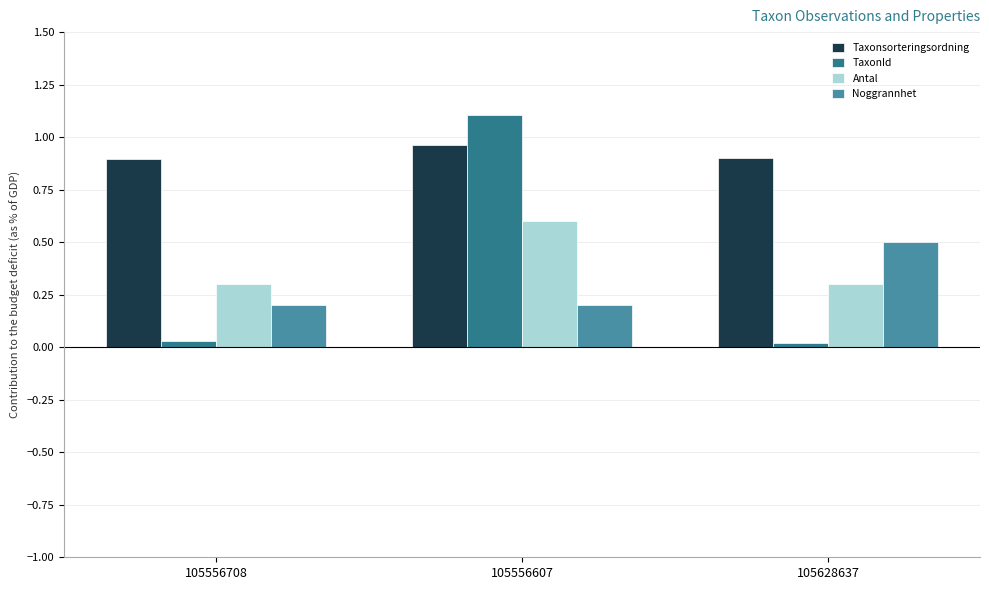

How many bars are there in each group?

4